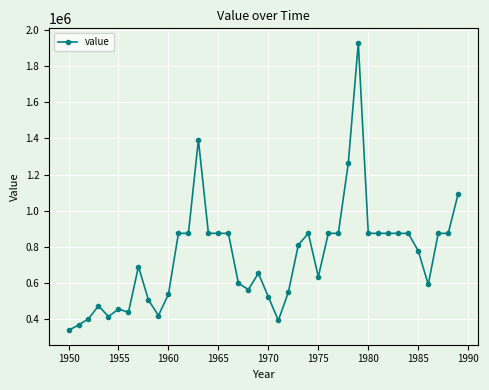

What is the minimum value shown in the chart?

338965.4